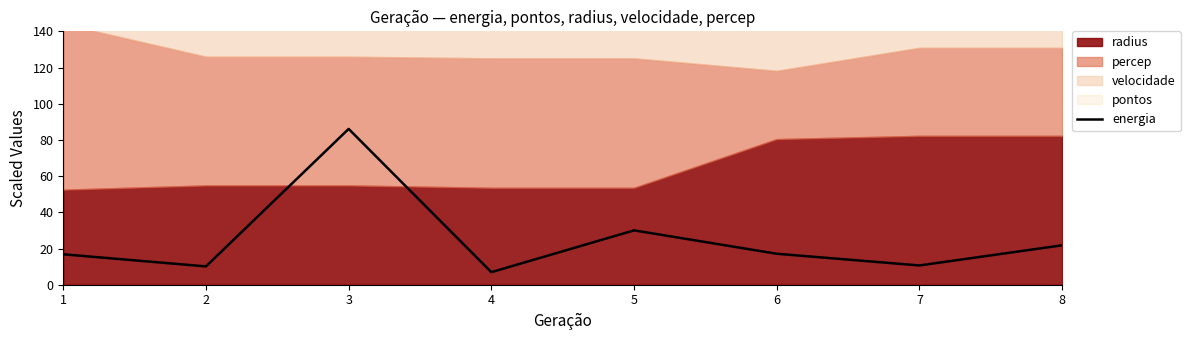

Does the chart display data point markers on the line(s)?

No